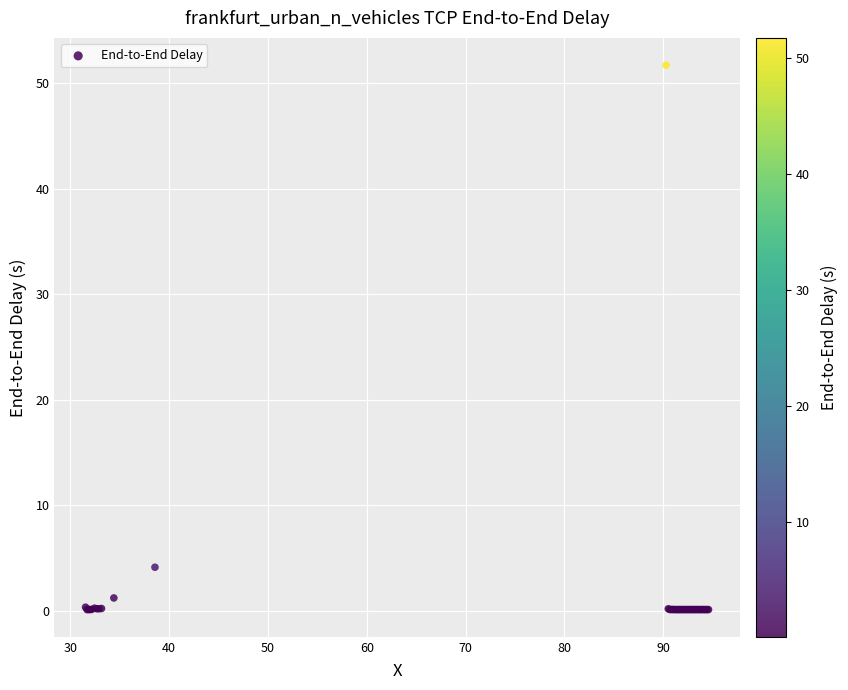

What Y value in the scatter plot is closest to 25?

4.1